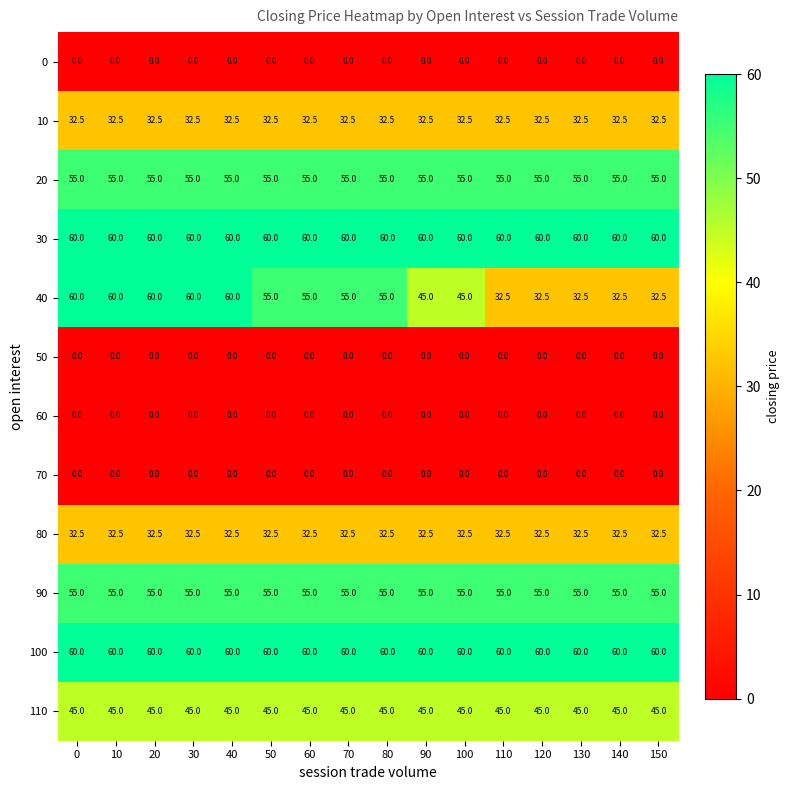

At how many categories does at least one series exceed 52?

16